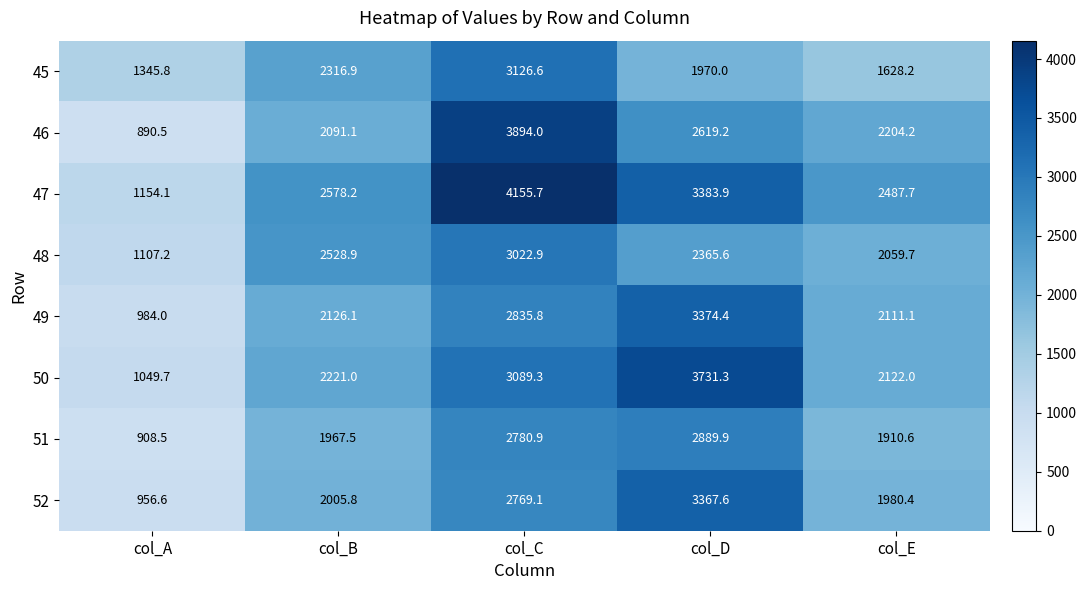

How many data points in 49 are above 2126?

3